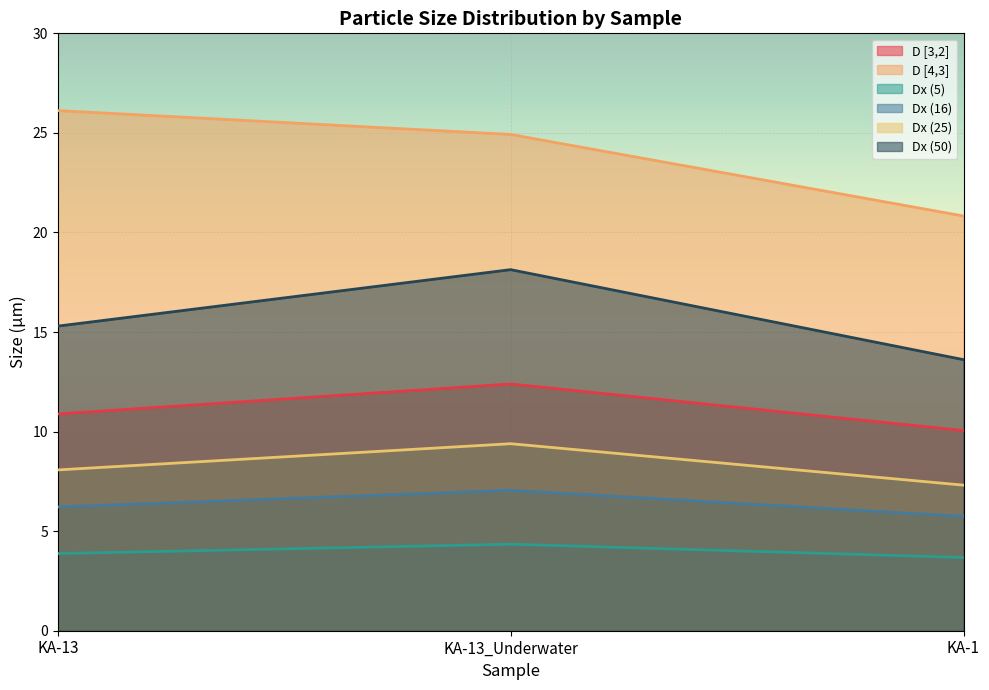

Which has a higher value, KA-1 or KA-13_Underwater?

KA-13_Underwater